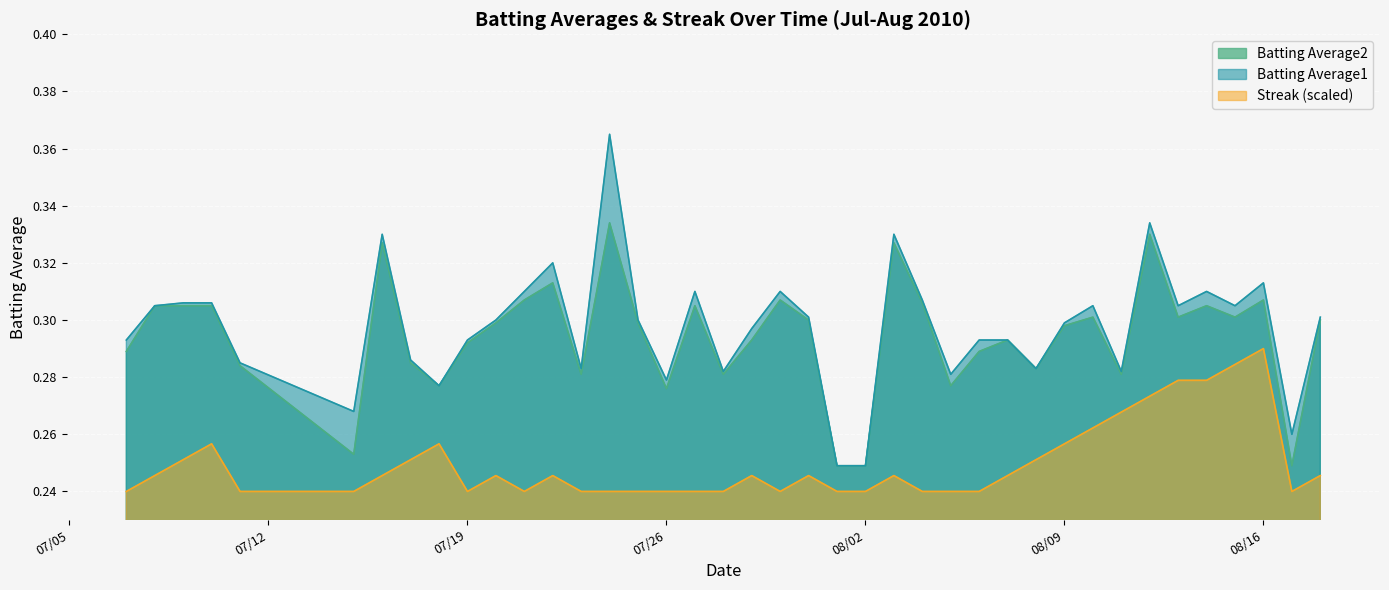

True or false: Batting Average2 and Streak (scaled) cross at least once.

False